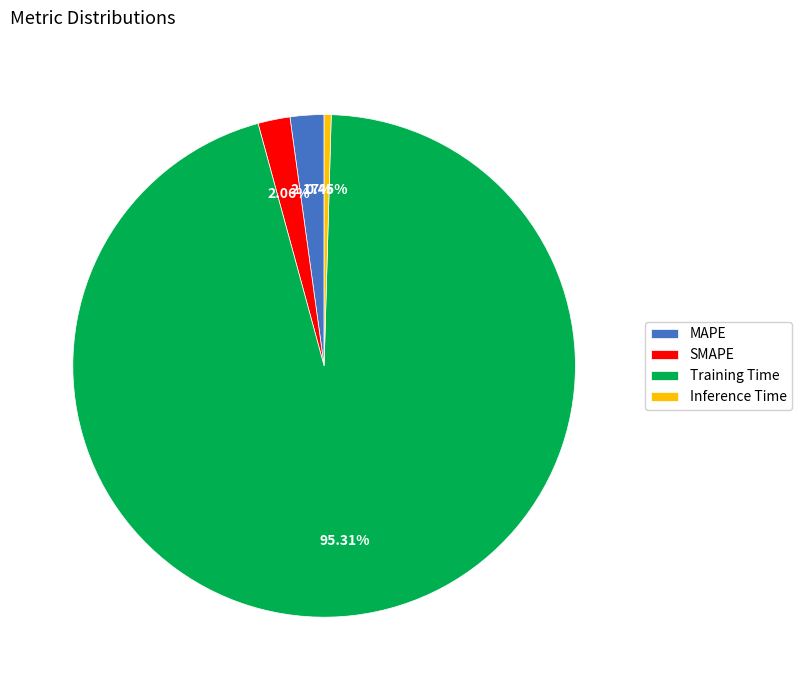

How many segments does this pie chart have?

4